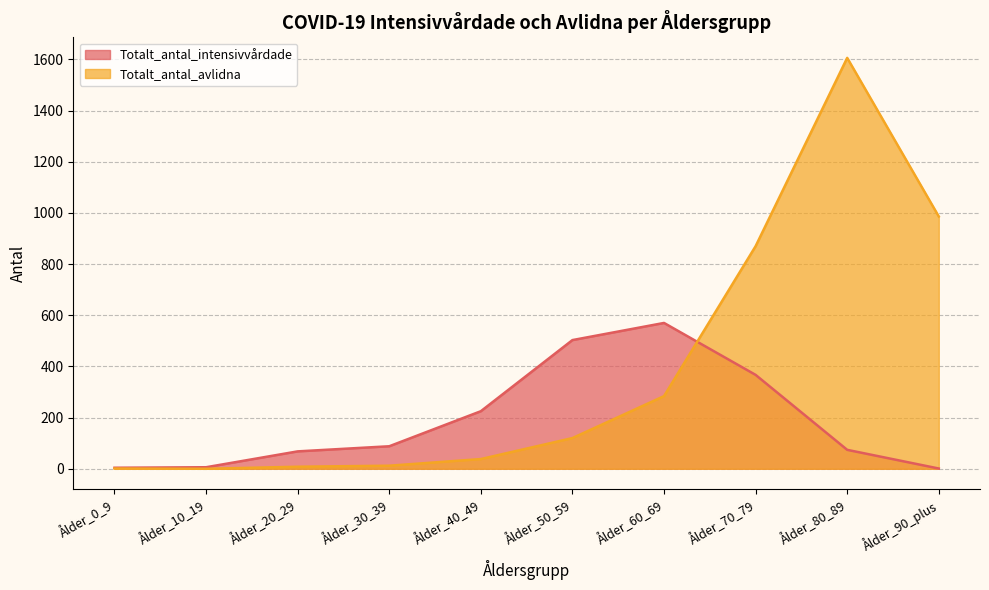

After their last crossing, which series has the higher values: Totalt_antal_intensivvårdade or Totalt_antal_avlidna?

Totalt_antal_avlidna